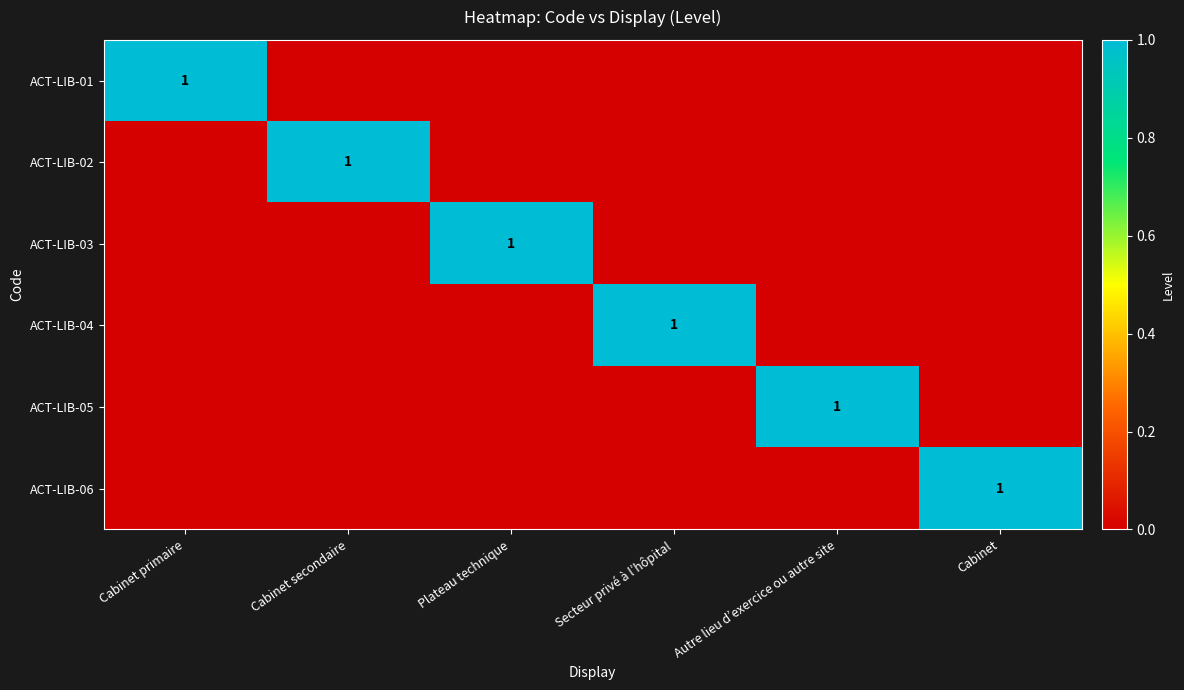

The value of ACT-LIB-05 at Secteur privé à l’hôpital is 0. True or false?

True